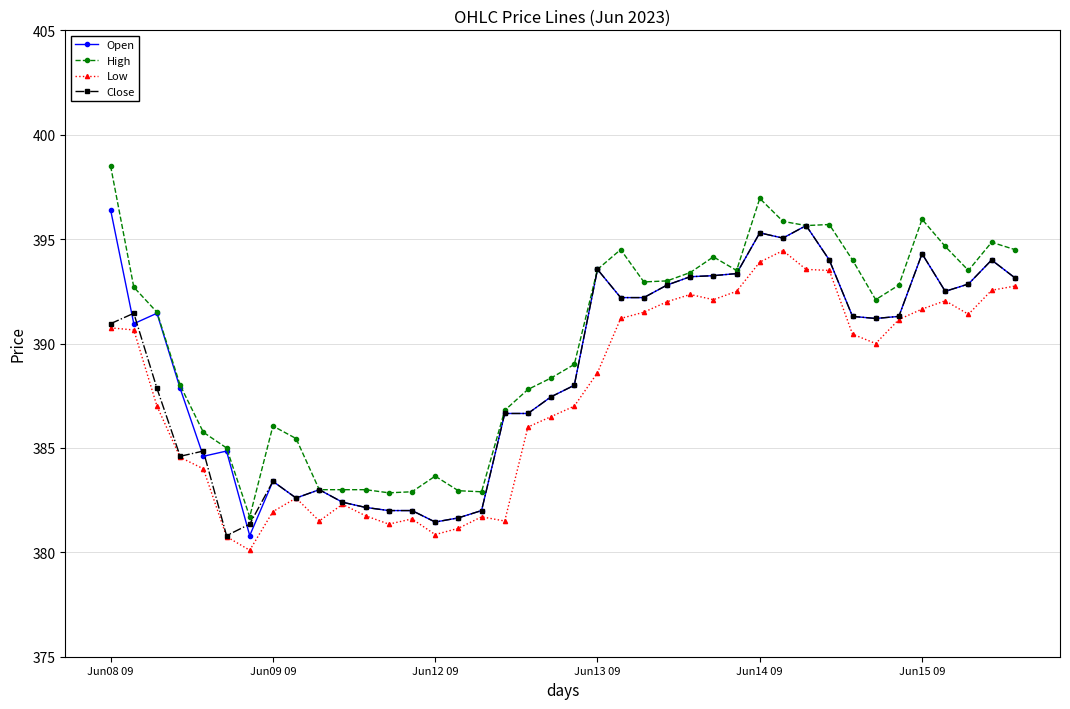

True or false: Open has more than 1 interior local peaks.

True